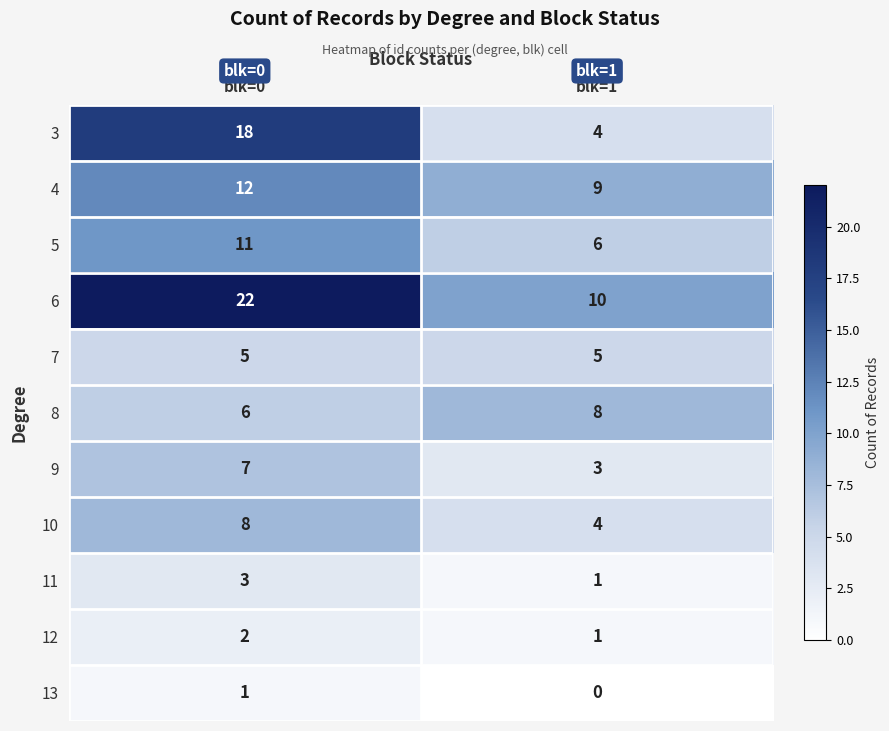

What is the approximate value of 4 at blk=0?

12